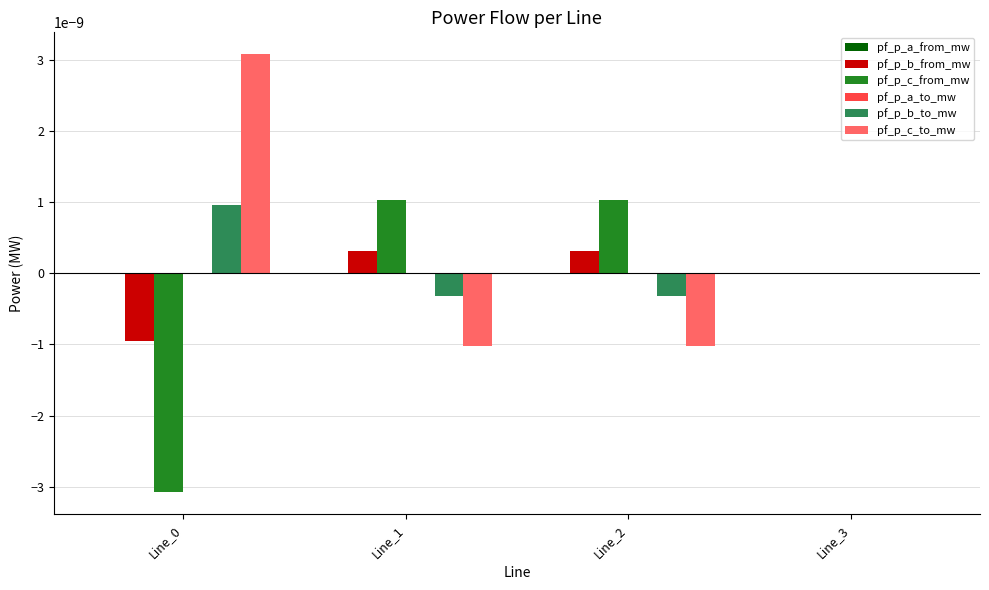

How many series are shown in this chart?

6